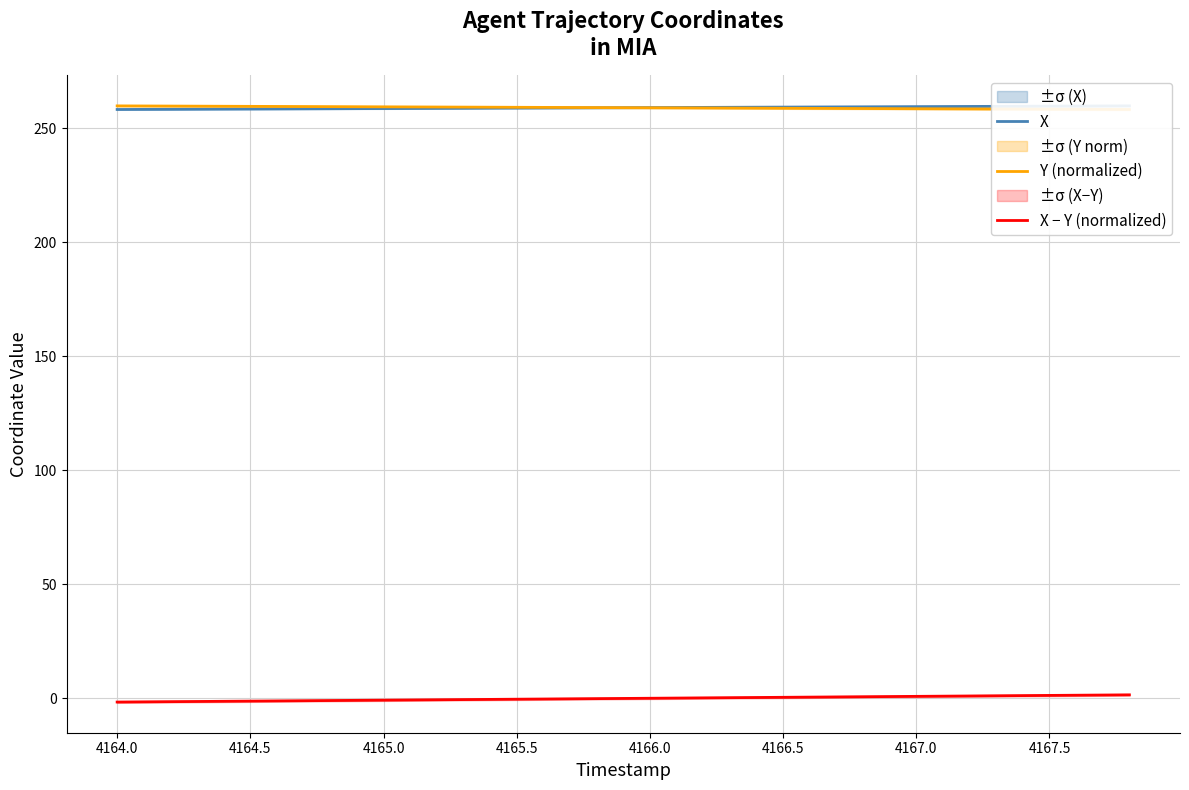

What value does the X − Y (normalized) series have at 4167.0?

0.9